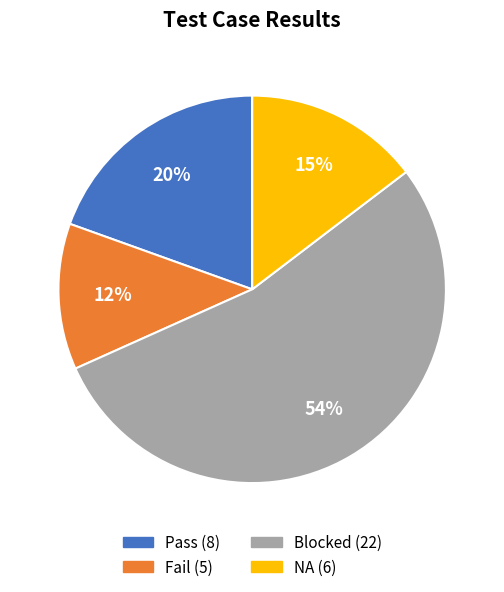

How many segments does this pie chart have?

4